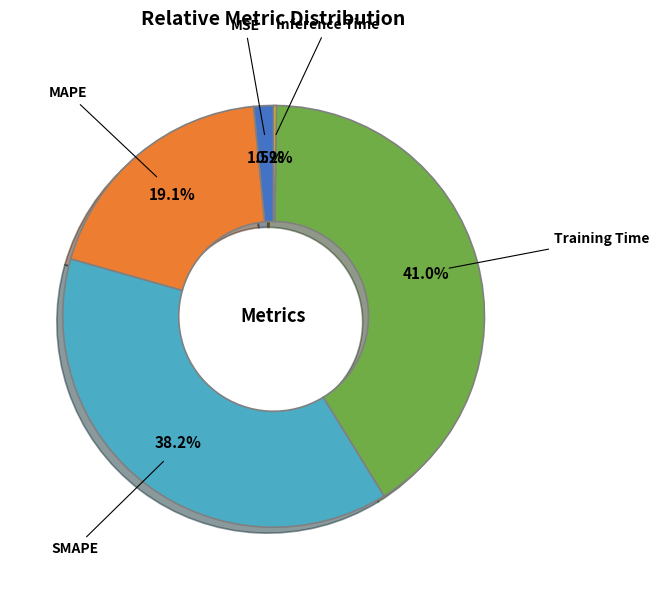

Which slice is the largest?

Training Time